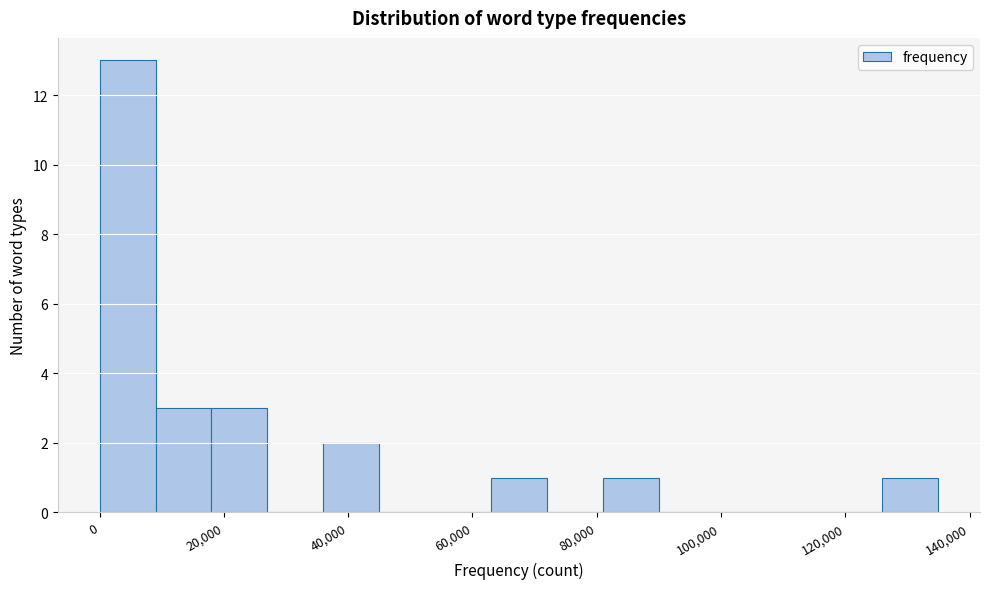

What is the height of the bar covering 126000 to 134000 on the x-axis? Neither the bar edges nor the heights are printed on the chart, so give them approximately, as read against the axes.

1